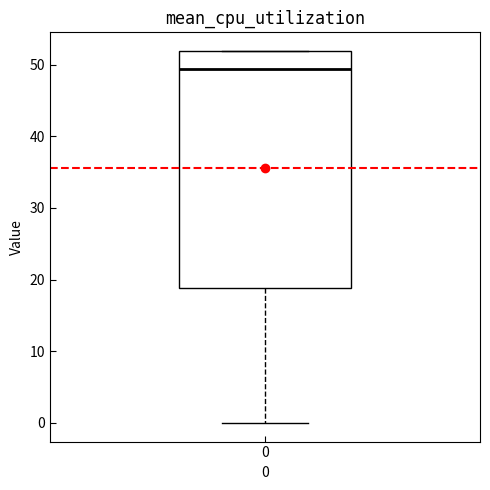

Where is the upper edge of the box at x = 0 on the y-axis? The values are not printed on the chart, so give them approximately, as read against the axis.

52